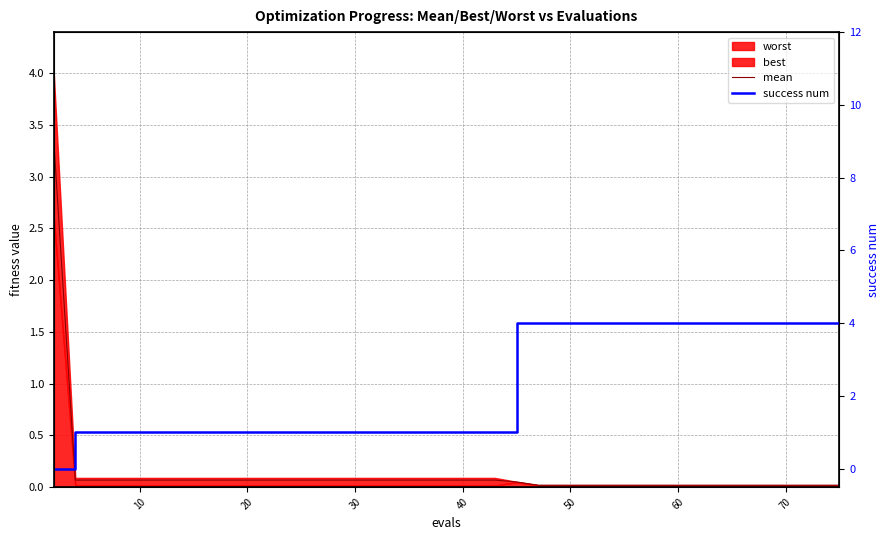

Which series ends up on top after the final intersection of mean and success num?

success num